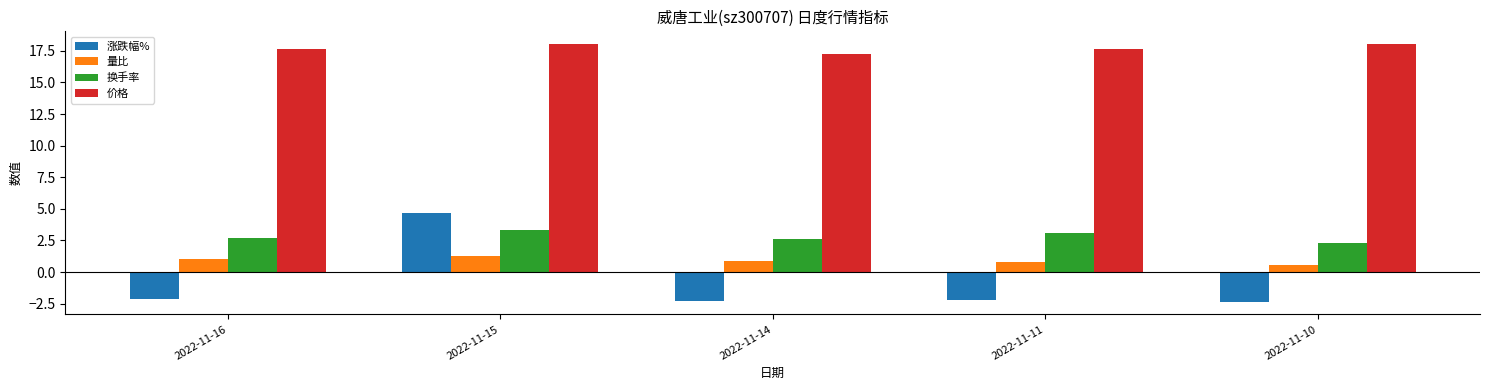

Count the number of categories in the chart.

5